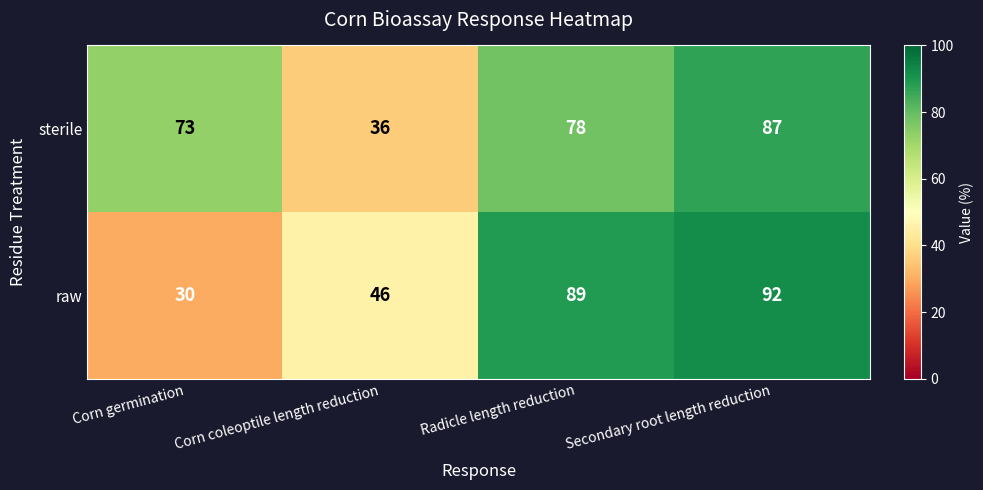

At which label is sterile closest to 61?

Corn germination